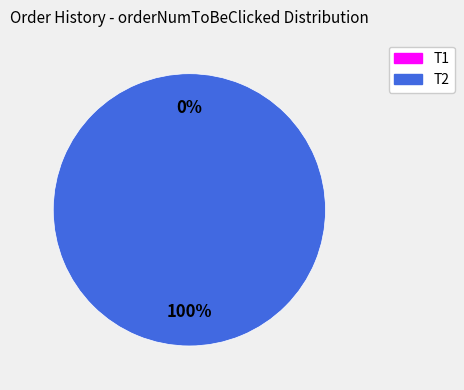

How many segments does this pie chart have?

2